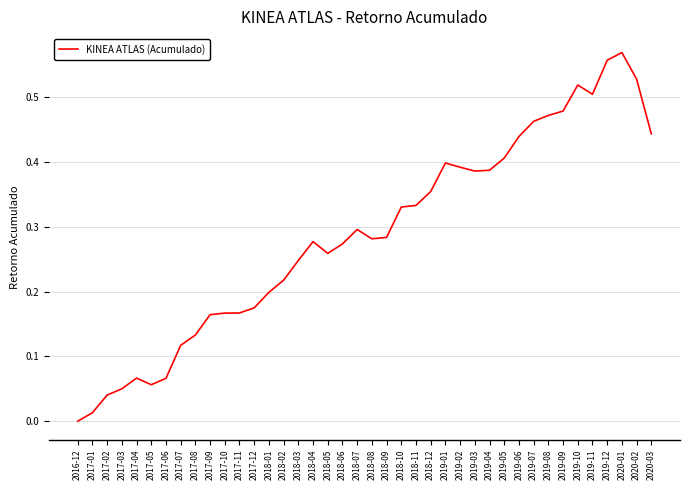

At which category does the chart reach its minimum across all series?

2016-12